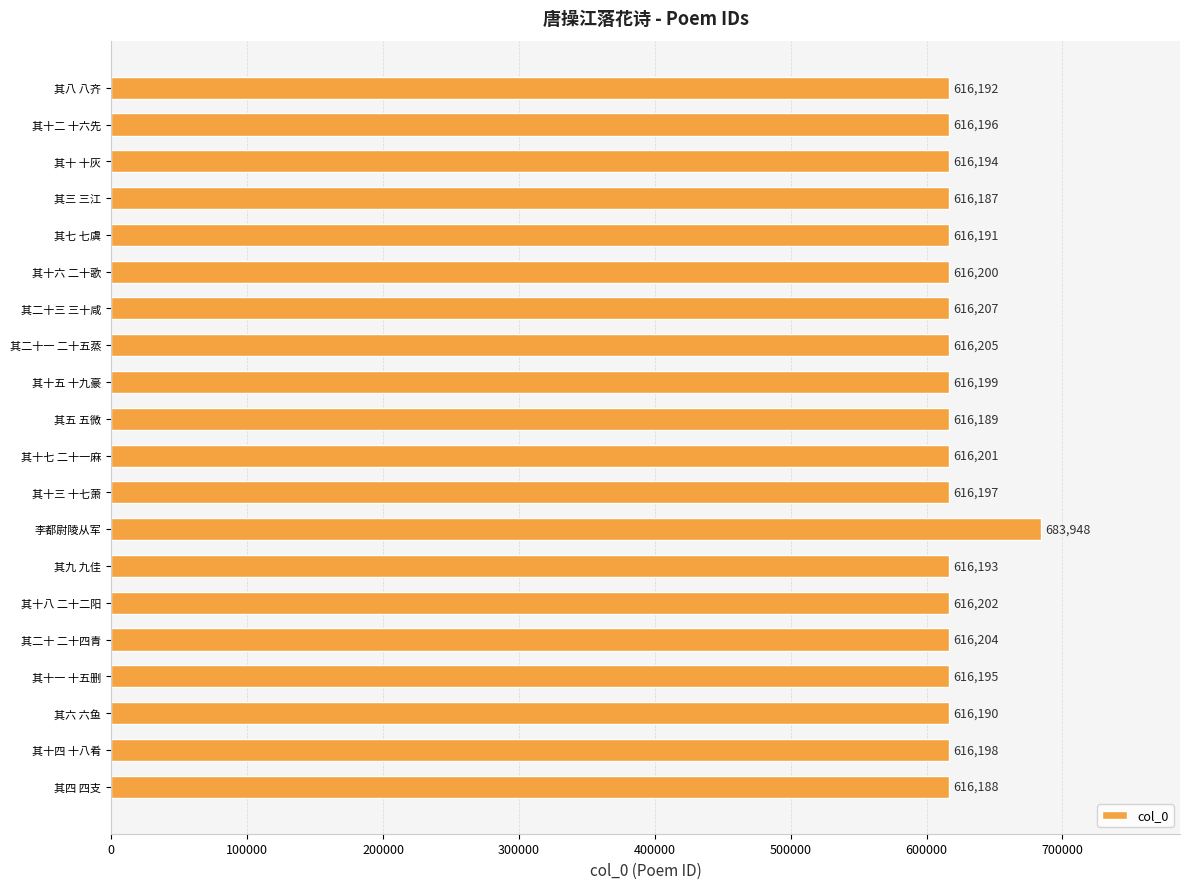

The chart shows a value of 616201 at 其十七 二十一麻. True or false?

True